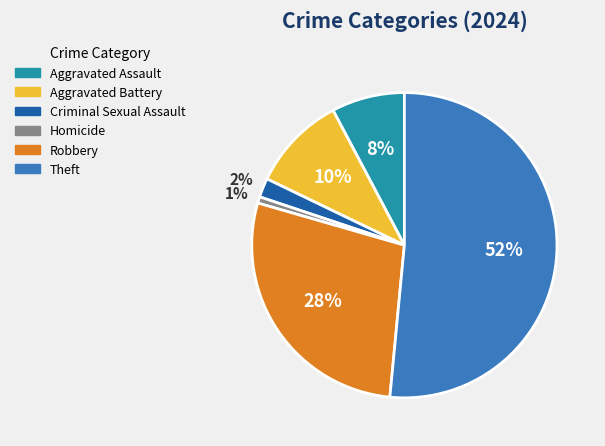

Does Theft account for over 50% of the chart?

Yes